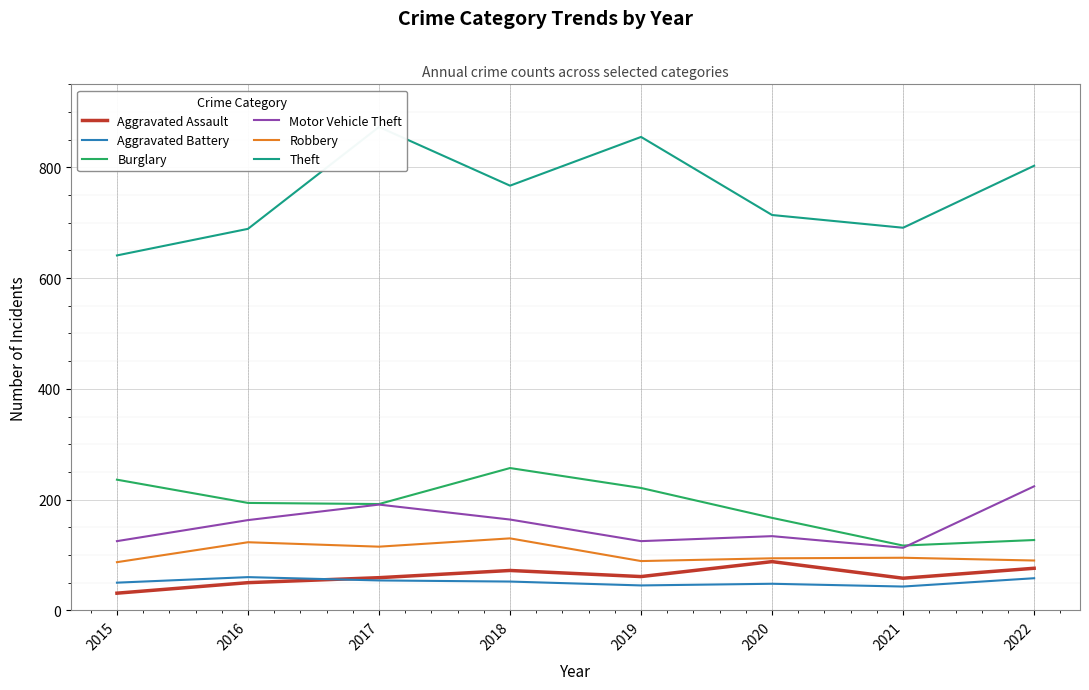

How many data points does each series have?

8